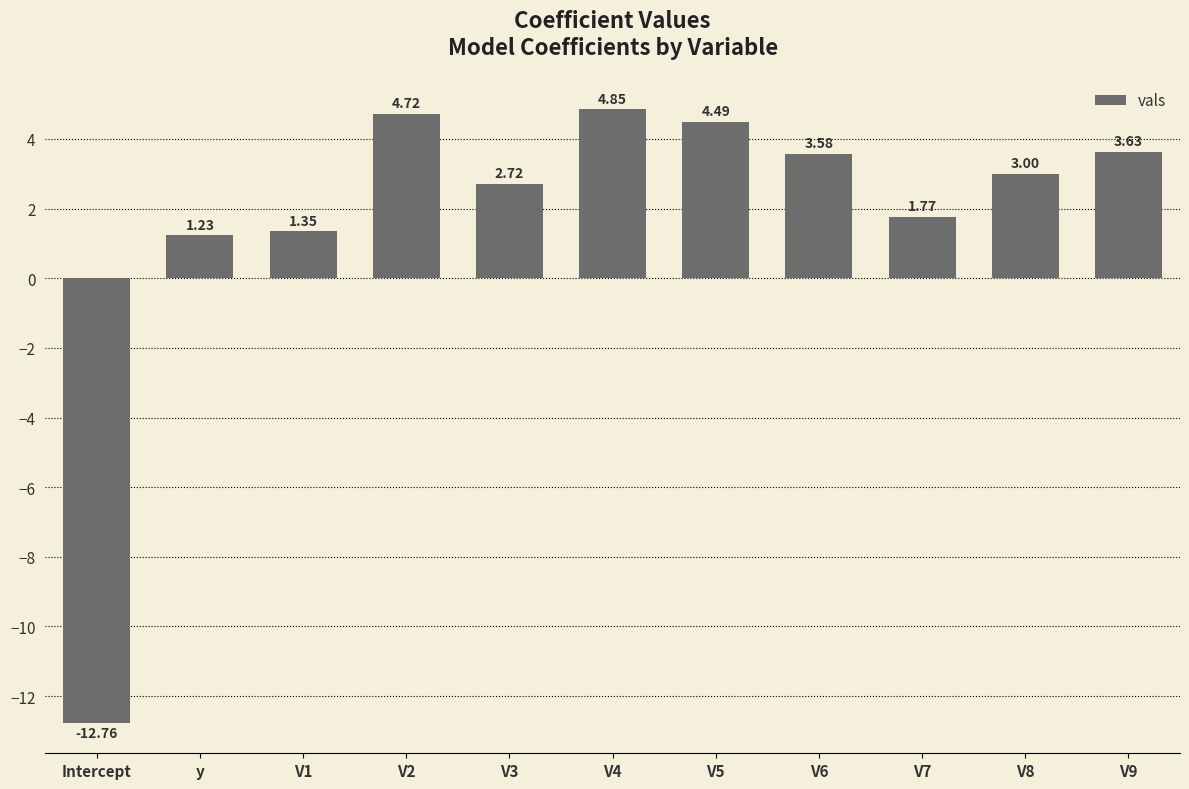

At which label is the value closest to -3?

y